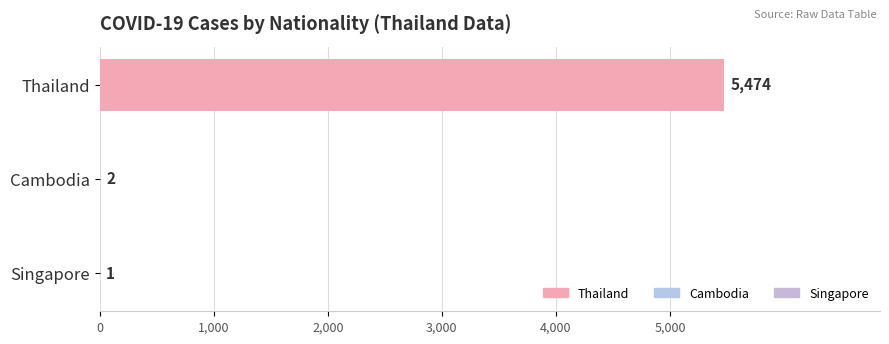

What is the greatest value displayed?

5474